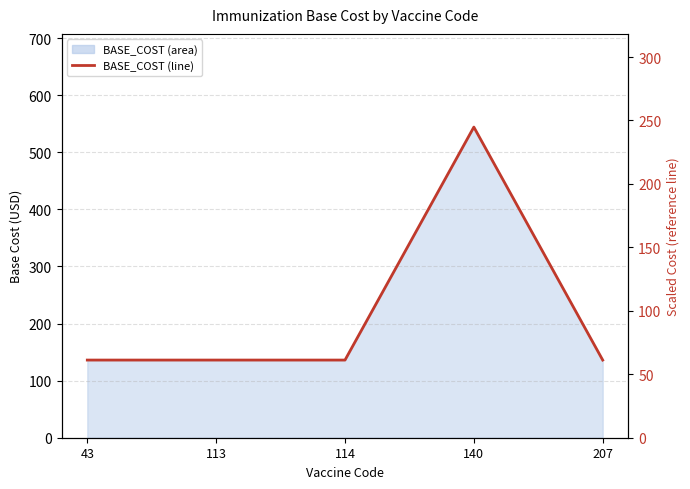

What is the sum of the values at 113 and 140?

306.0